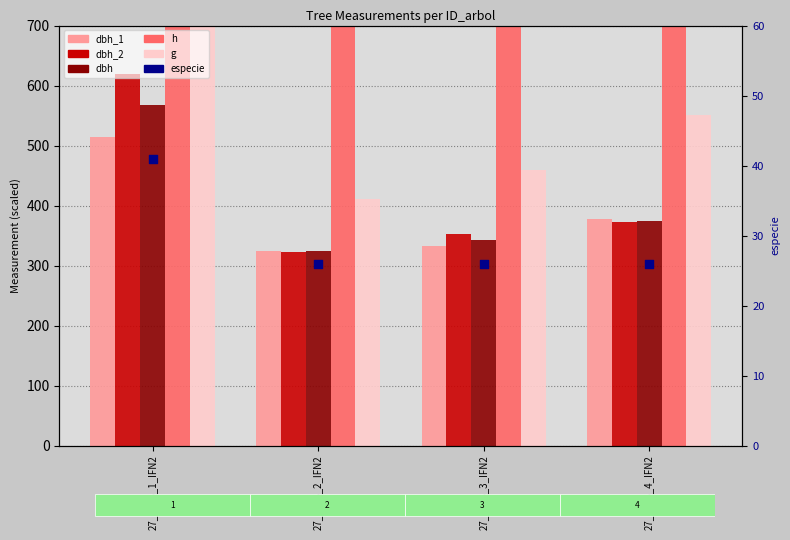

At how many categories does at least one series exceed 133?

4